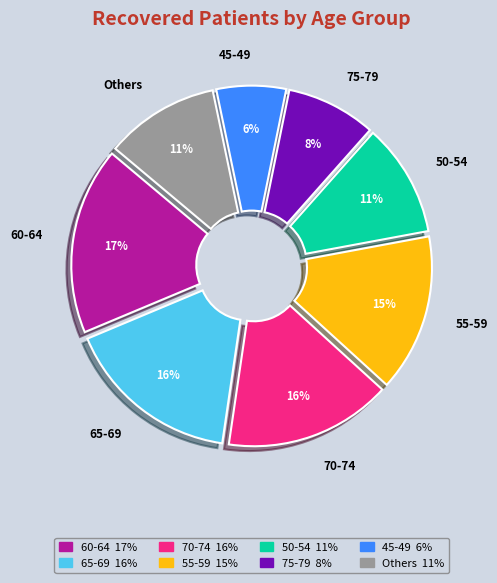

Which category has the smallest portion of the pie?

45-49